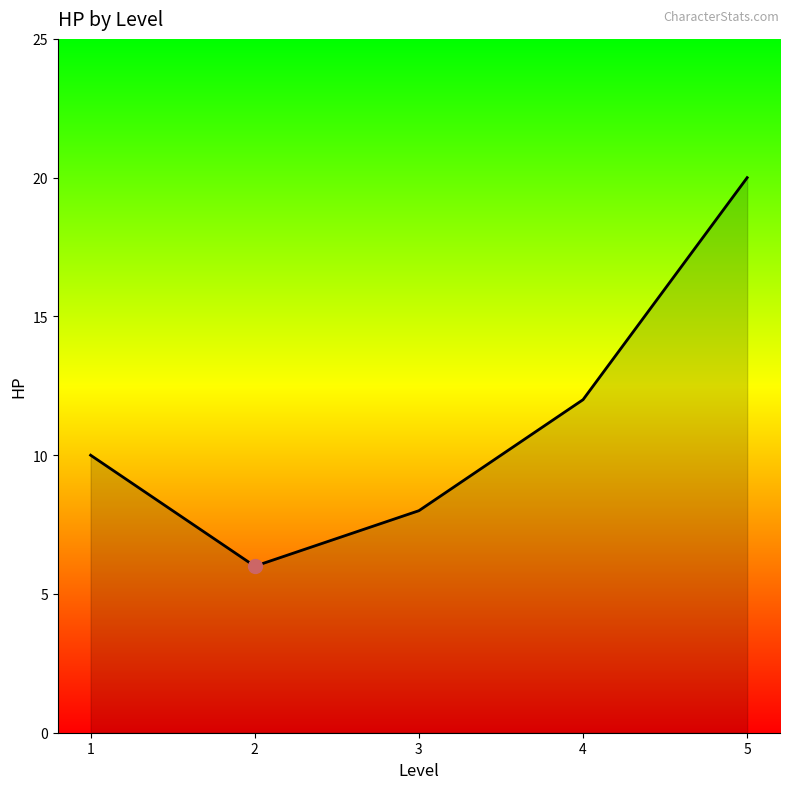

True or false: there are more than 2 points higher than both neighbors.

False